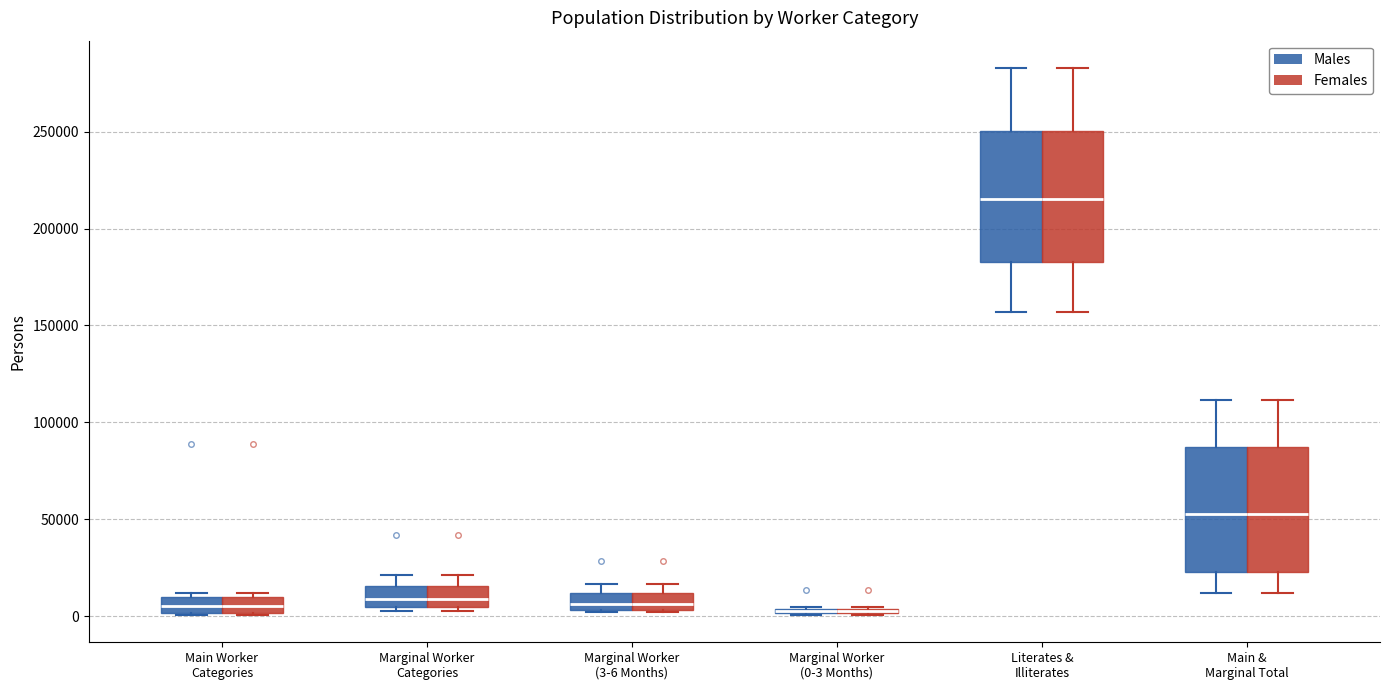

Where is the upper edge of the box for Literates & Illiterates (Females) on the y-axis? The values are not printed on the chart, so give them approximately, as read against the axis.

250000